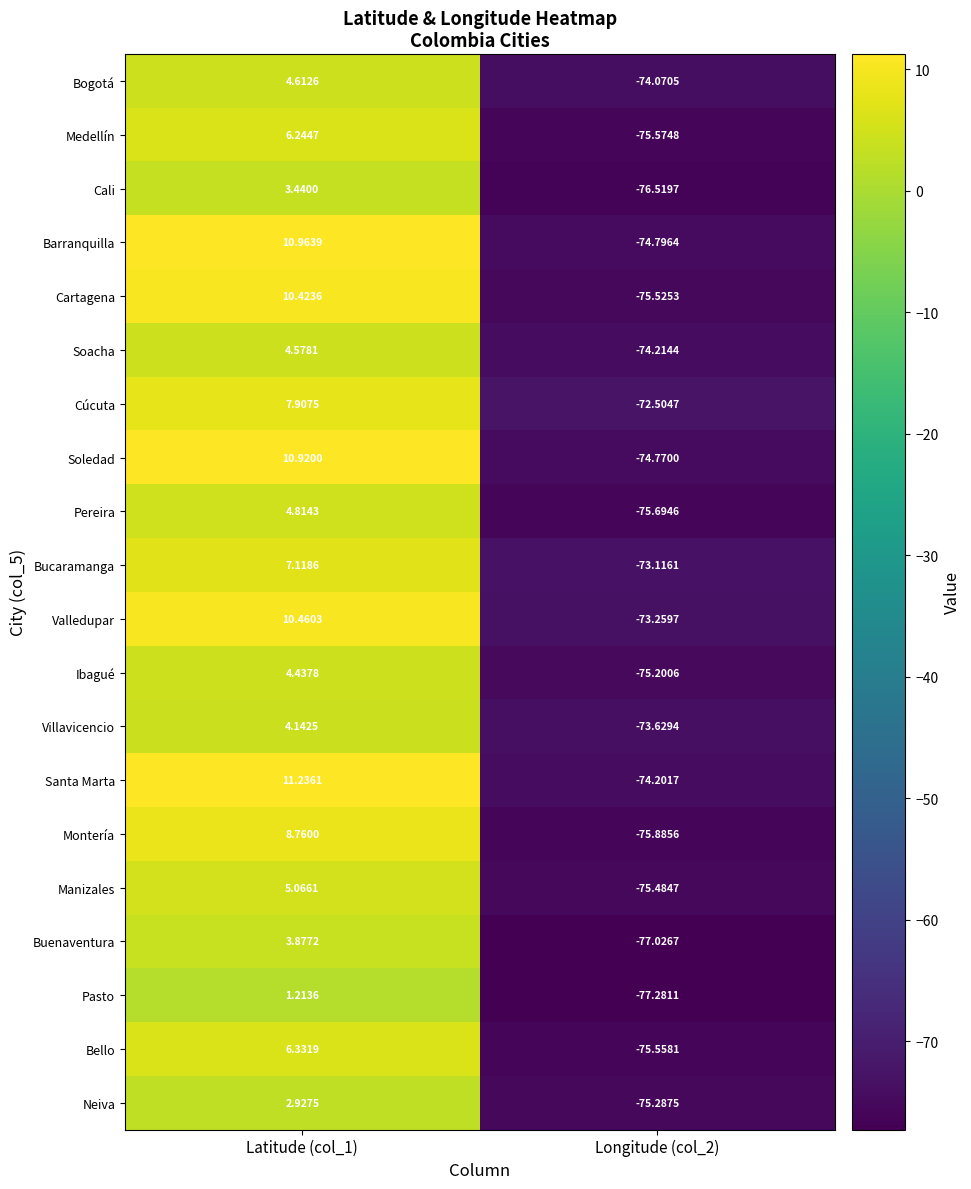

What is the smallest value displayed?

-77.3